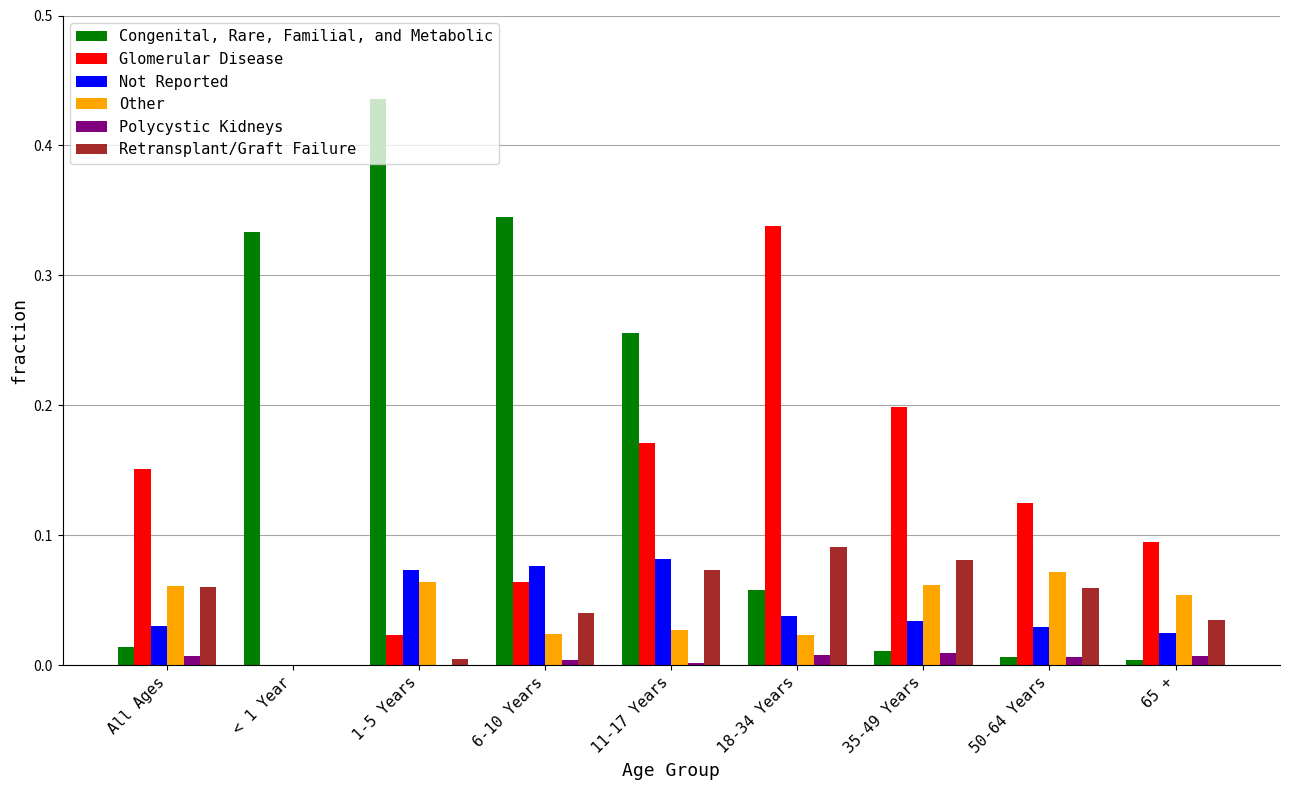

Between 18-34 Years and 35-49 Years, which series saw the biggest shift?

Glomerular Disease